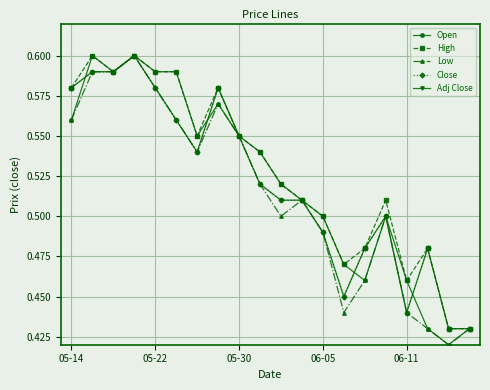

What is the greatest value displayed?

0.6